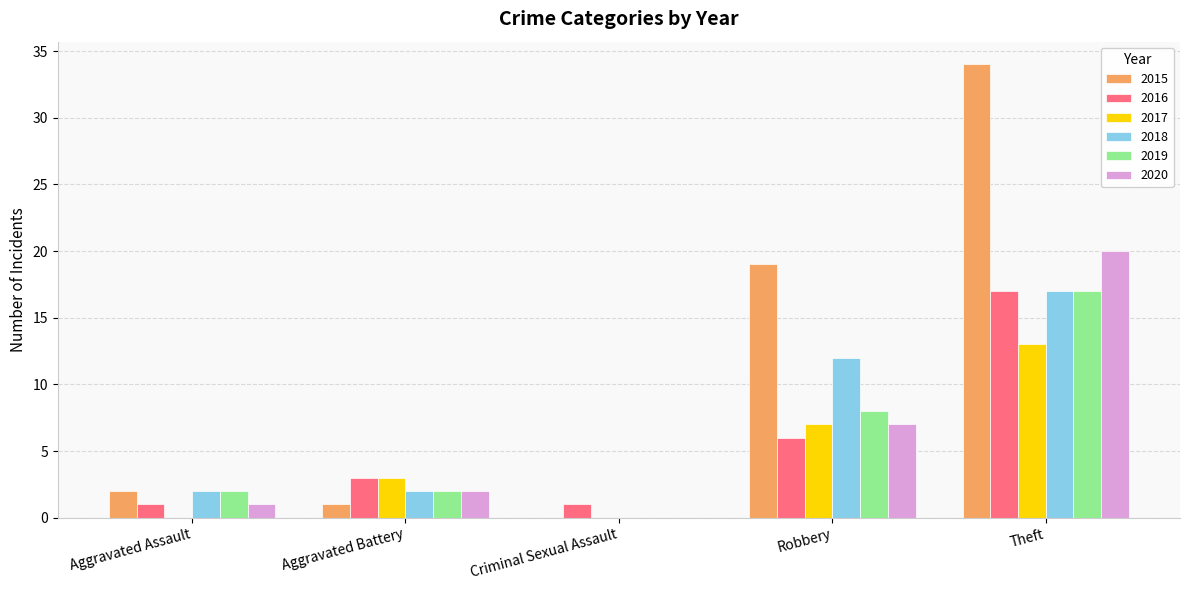

What is the greatest value displayed?

34